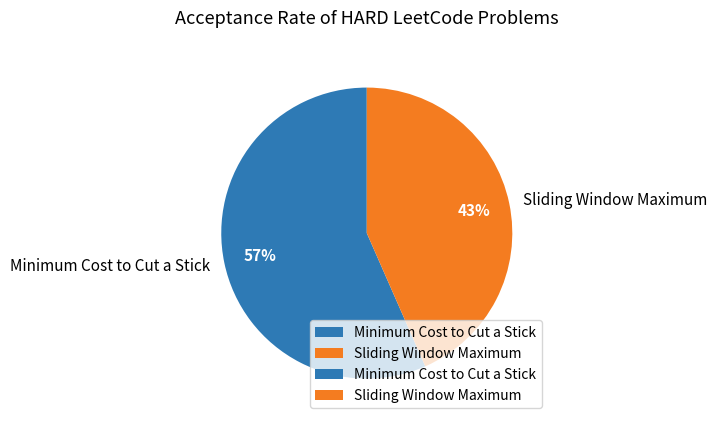

Is Minimum Cost to Cut a Stick the majority of the pie?

Yes